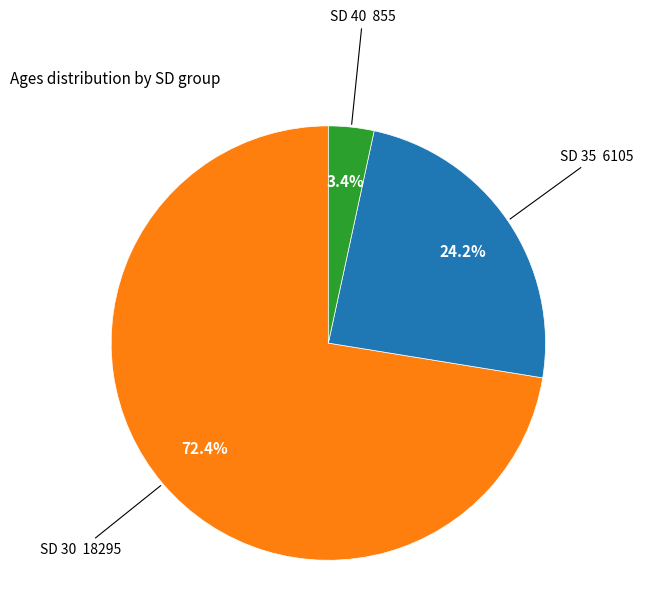

Is there any slice that represents more than half of the pie?

Yes